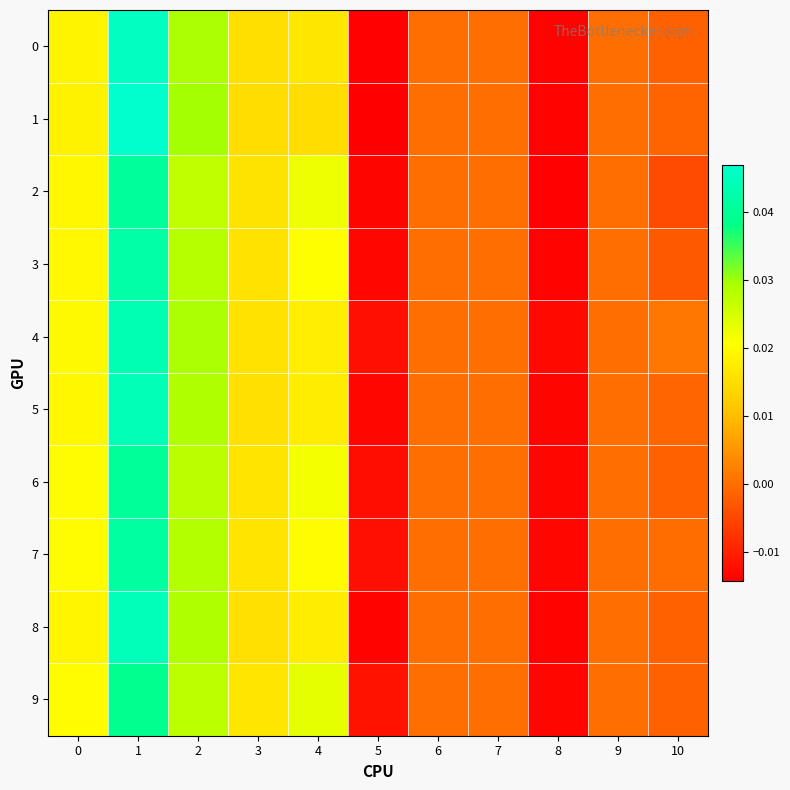

How many series are shown in this chart?

10